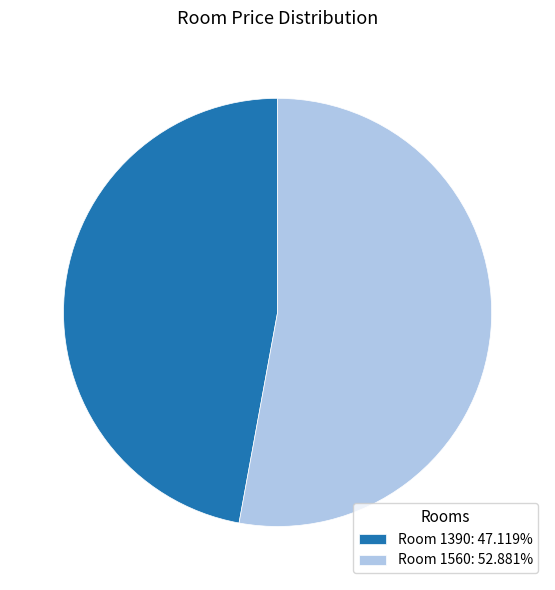

Does any single category account for the majority?

Yes